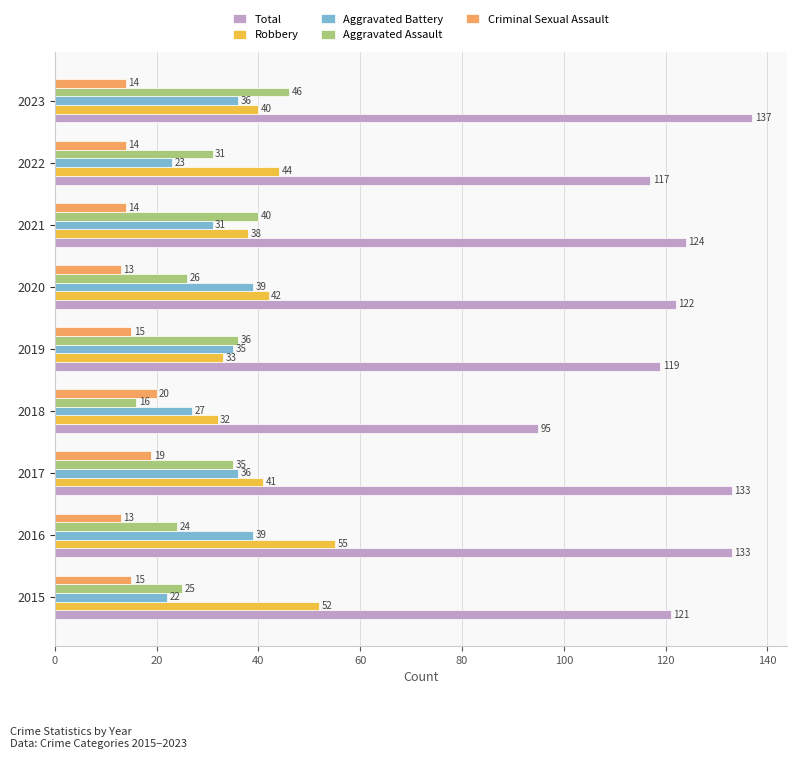

Where is Total nearest to the value 116?

2022